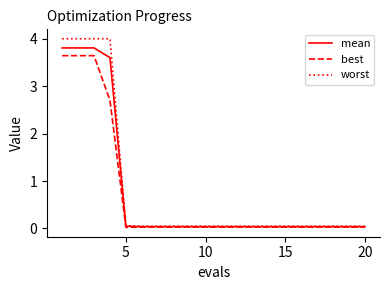

What is the highest value of the mean series?

3.8